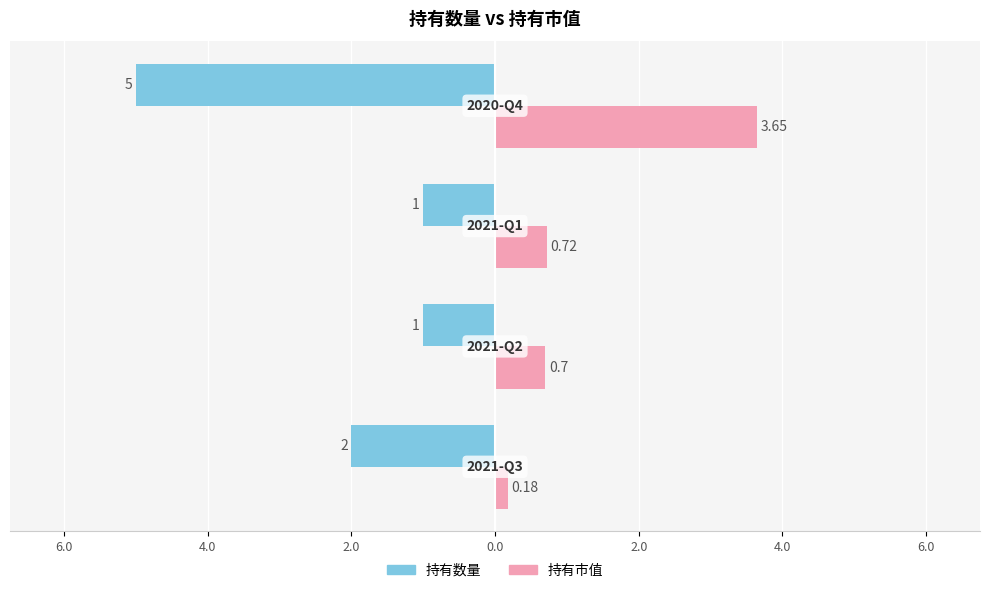

What are all the series names shown in the legend?

持有数量, 持有市值